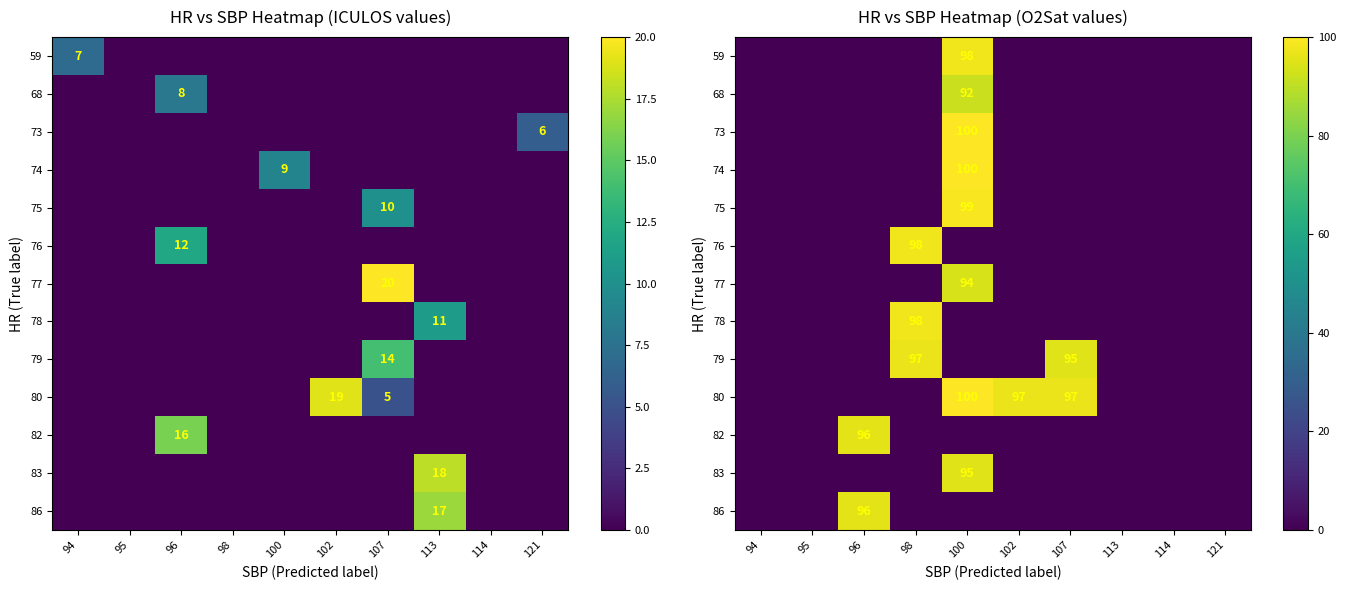

The 80 series shows -49 at 121. True or false?

False